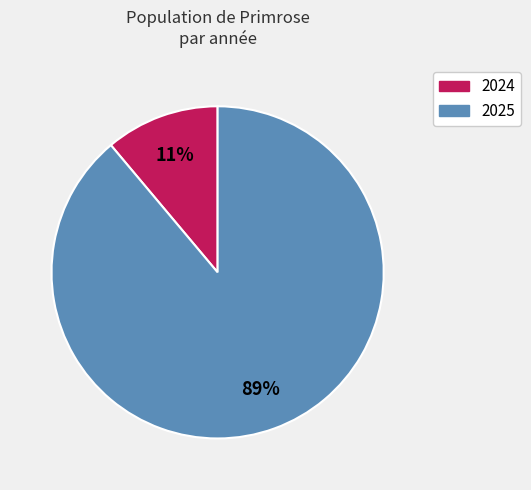

Rank the categories by value from highest to lowest.

2025, 2024